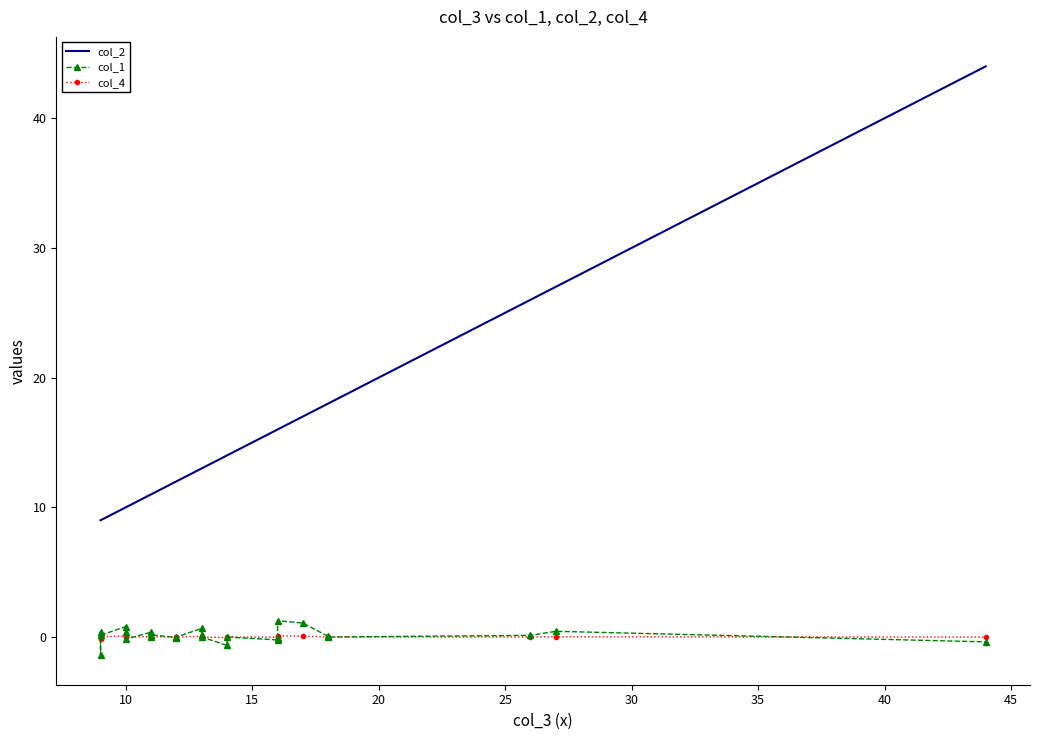

True or false: col_2 and col_4 cross at least once.

False